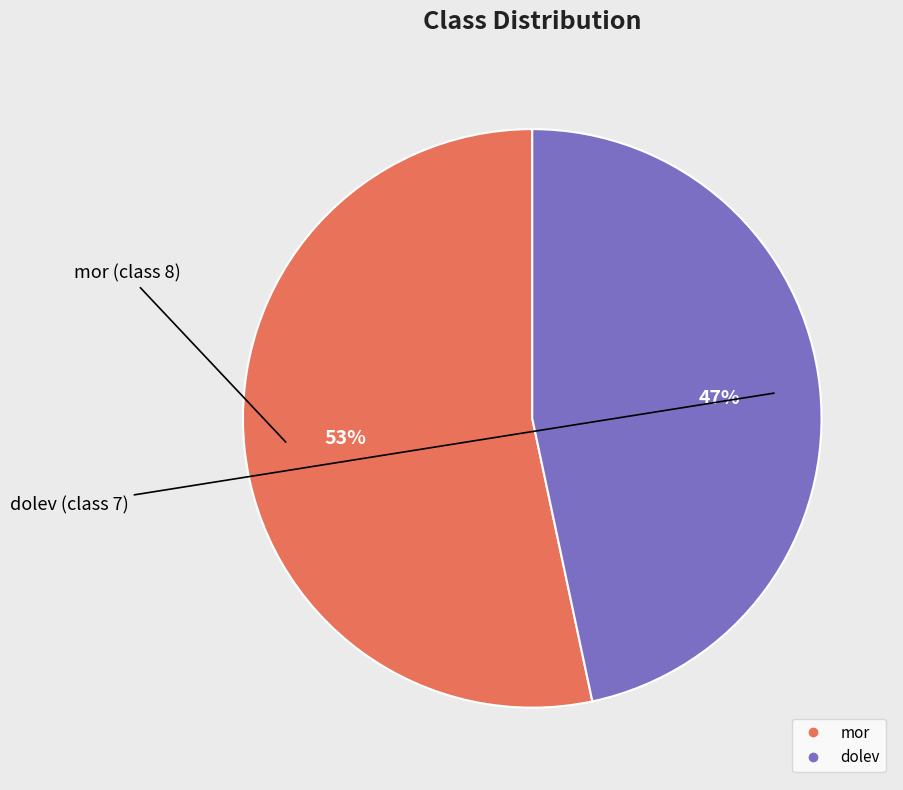

What is the ratio of the value at mor to the value at dolev?

1.1